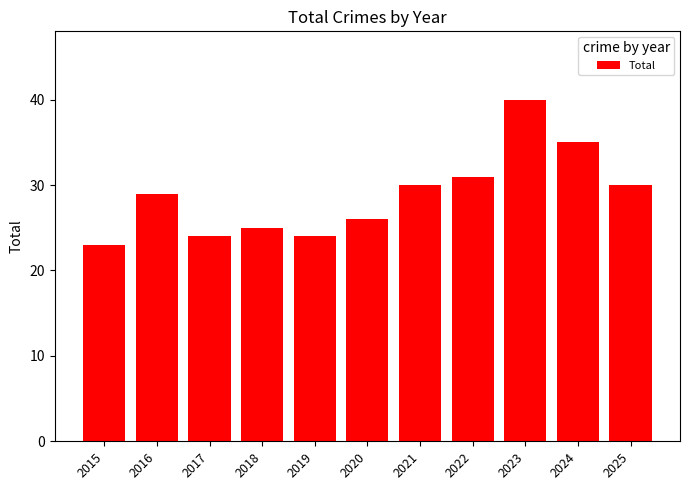

What is the difference between the maximum and minimum values?

17